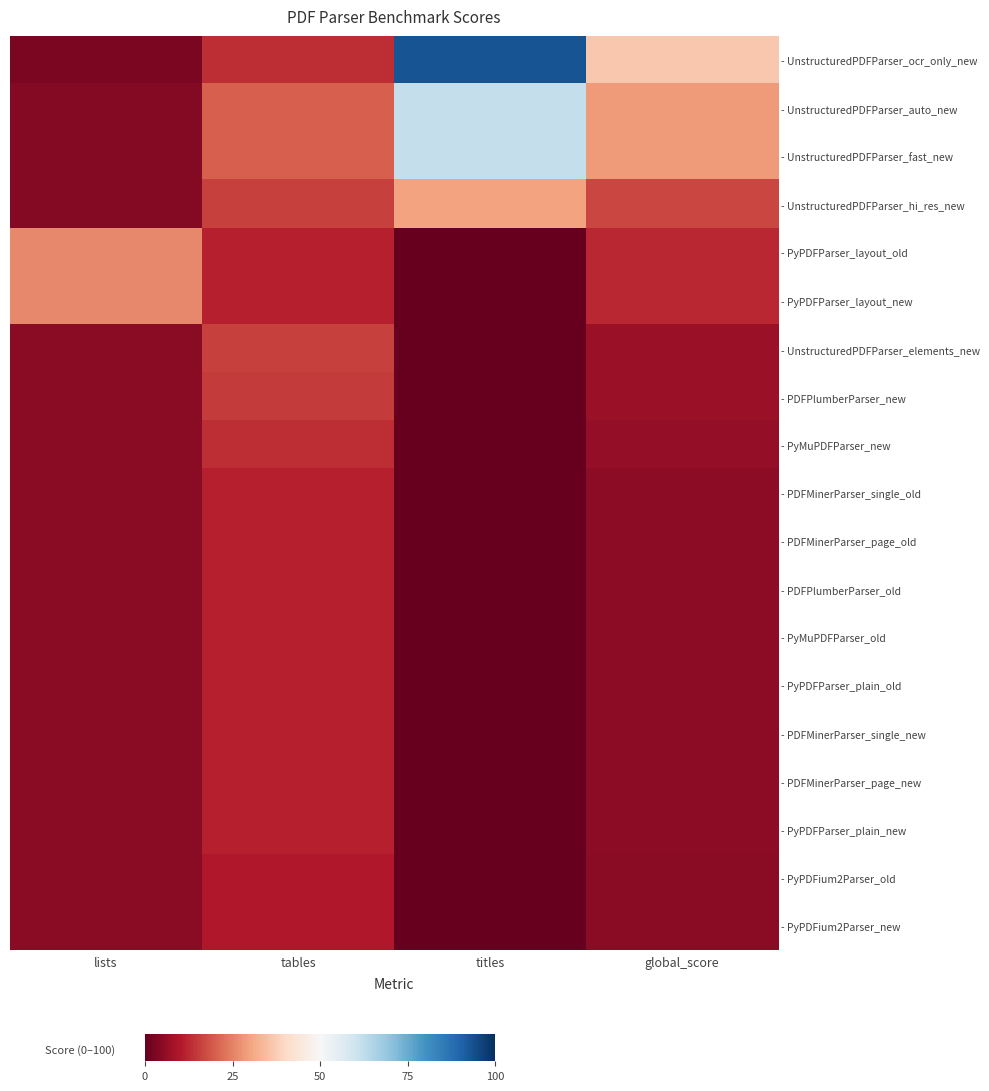

Reading left to right, extract all data points from this chart.

- UnstructuredPDFParser_ocr_only_new: lists=3.0	tables=13.0	titles=93.0	global_score=36.3
- UnstructuredPDFParser_auto_new: lists=4.0	tables=20.0	titles=62.0	global_score=28.7
- UnstructuredPDFParser_fast_new: lists=4.0	tables=20.0	titles=62.0	global_score=28.7
- UnstructuredPDFParser_hi_res_new: lists=4.0	tables=16.0	titles=30.0	global_score=16.7
- PyPDFParser_layout_old: lists=26.0	tables=11.0	titles=0.0	global_score=12.3
- PyPDFParser_layout_new: lists=26.0	tables=11.0	titles=0.0	global_score=12.3
- UnstructuredPDFParser_elements_new: lists=5.0	tables=16.0	titles=0.0	global_score=7.0
- PDFPlumberParser_new: lists=5.0	tables=15.0	titles=0.0	global_score=6.7
- PyMuPDFParser_new: lists=5.0	tables=13.0	titles=0.0	global_score=6.0
- PDFMinerParser_single_old: lists=5.0	tables=11.0	titles=0.0	global_score=5.3
- PDFMinerParser_page_old: lists=5.0	tables=11.0	titles=0.0	global_score=5.3
- PDFPlumberParser_old: lists=5.0	tables=11.0	titles=0.0	global_score=5.3
- PyMuPDFParser_old: lists=5.0	tables=11.0	titles=0.0	global_score=5.3
- PyPDFParser_plain_old: lists=5.0	tables=11.0	titles=0.0	global_score=5.3
- PDFMinerParser_single_new: lists=5.0	tables=11.0	titles=0.0	global_score=5.3
- PDFMinerParser_page_new: lists=5.0	tables=11.0	titles=0.0	global_score=5.3
- PyPDFParser_plain_new: lists=5.0	tables=11.0	titles=0.0	global_score=5.3
- PyPDFium2Parser_old: lists=5.0	tables=10.0	titles=0.0	global_score=5.0
- PyPDFium2Parser_new: lists=5.0	tables=10.0	titles=0.0	global_score=5.0